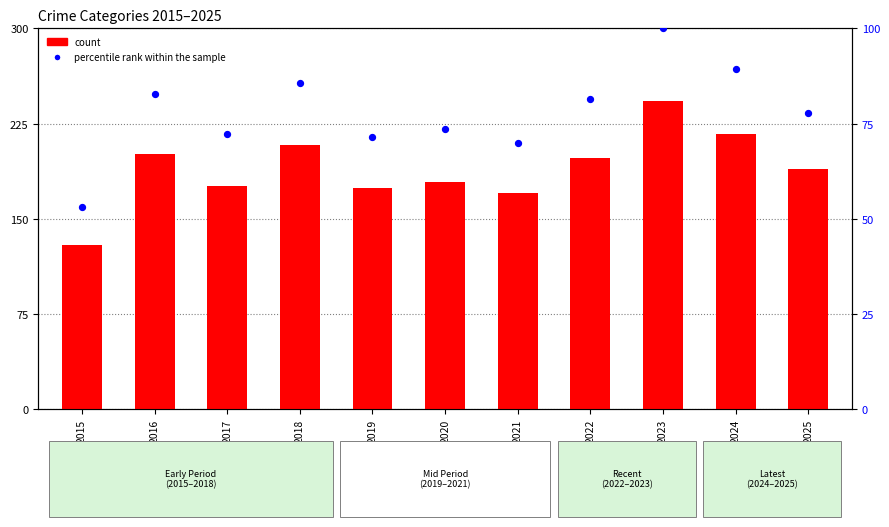

What is the total value across all series at 2025?

266.8